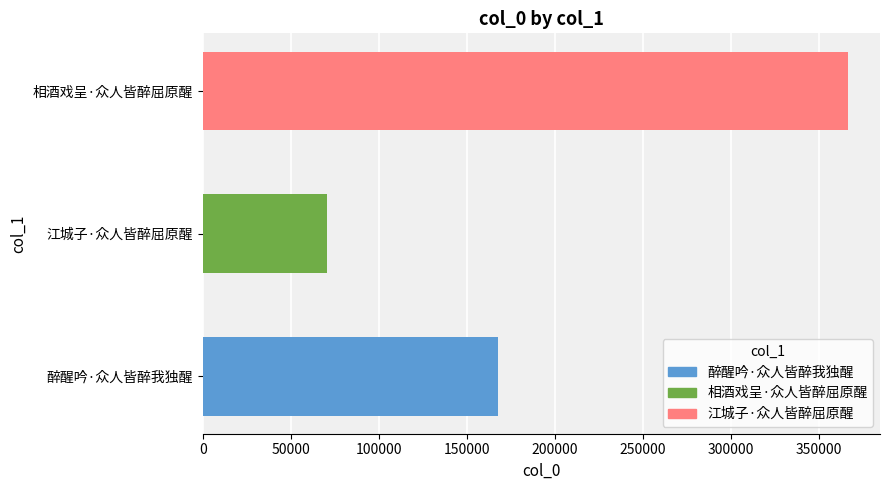

The chart shows a value of 502809 at 相酒戏呈·众人皆醉屈原醒. True or false?

False